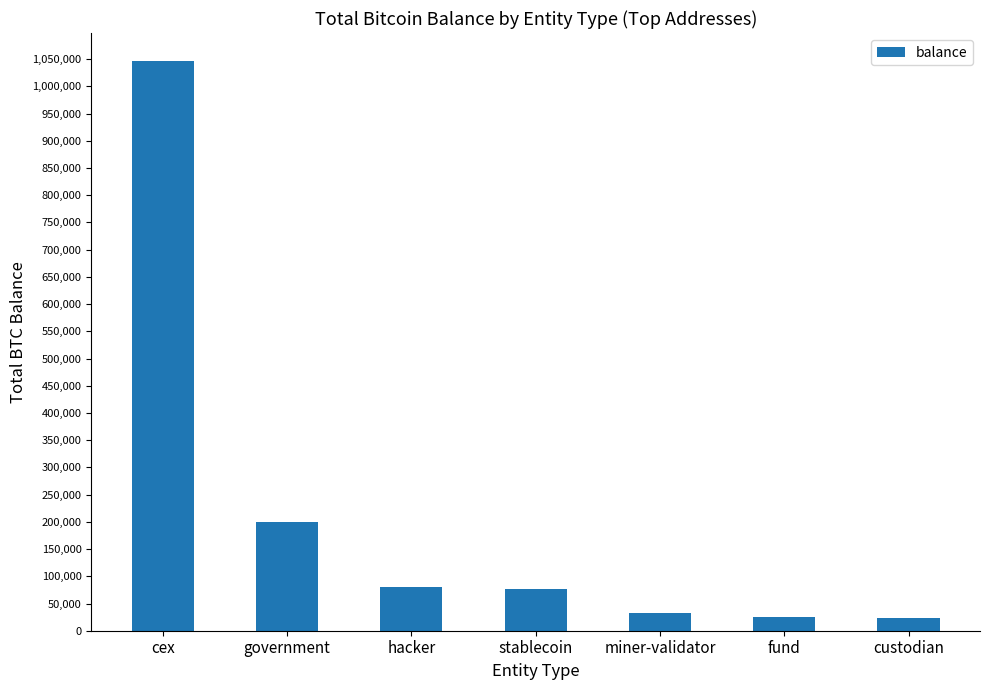

What is the smallest value displayed?

23483.0